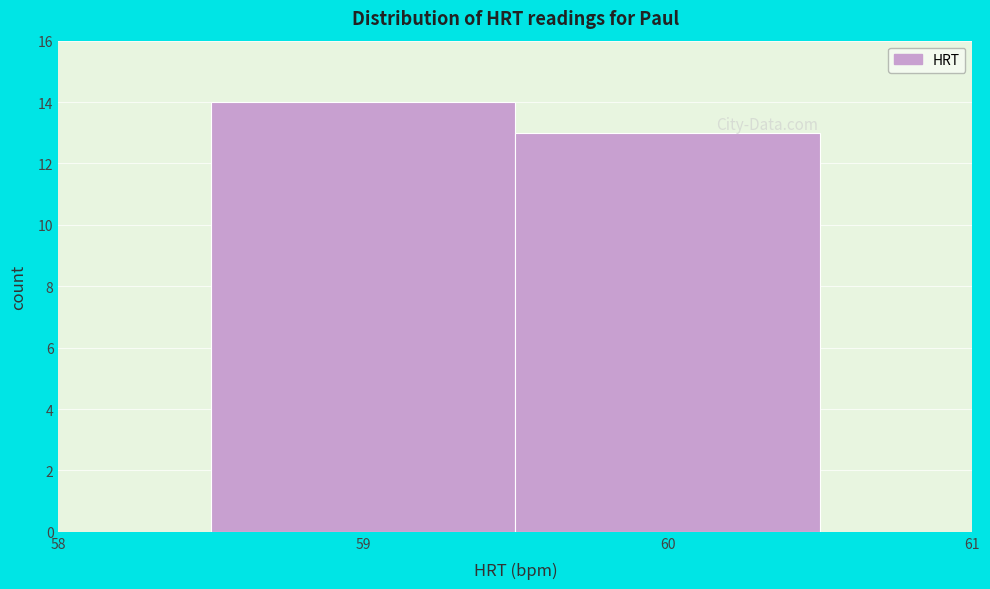

Reading left to right, transcribe this chart: for each bar, give the range it covers on the x-axis and its height. The values are not printed on the chart, so give them approximately, as read against the axis.

58.5 to 59.5: 14
59.5 to 60.5: 13